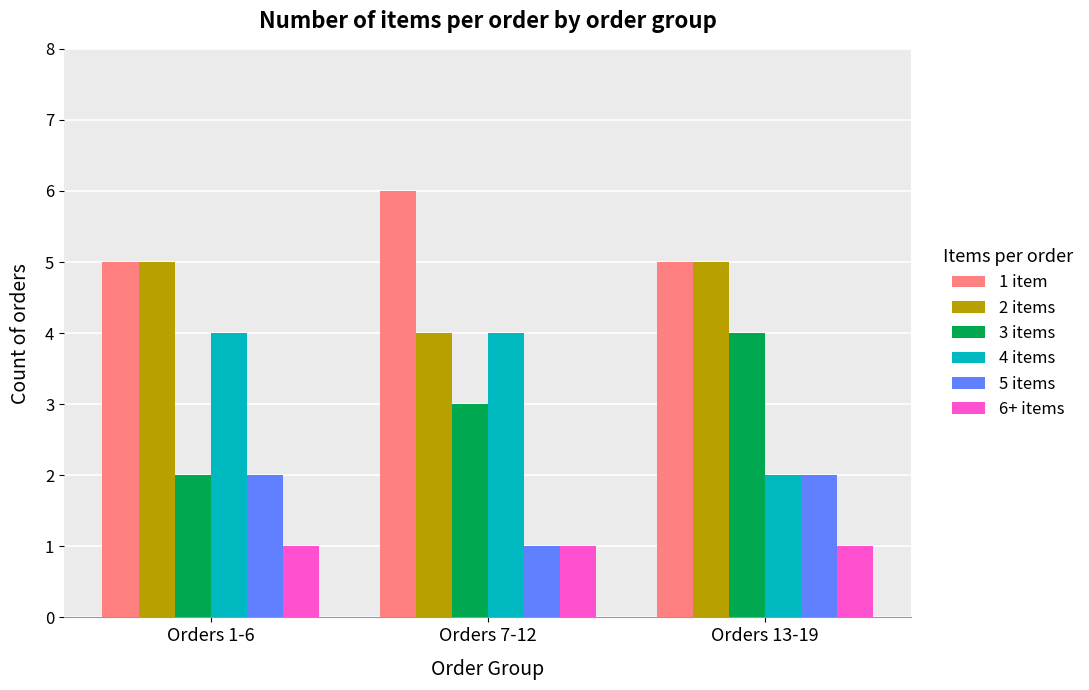

Which category has the lowest value in the 5 items series?

Orders 7-12